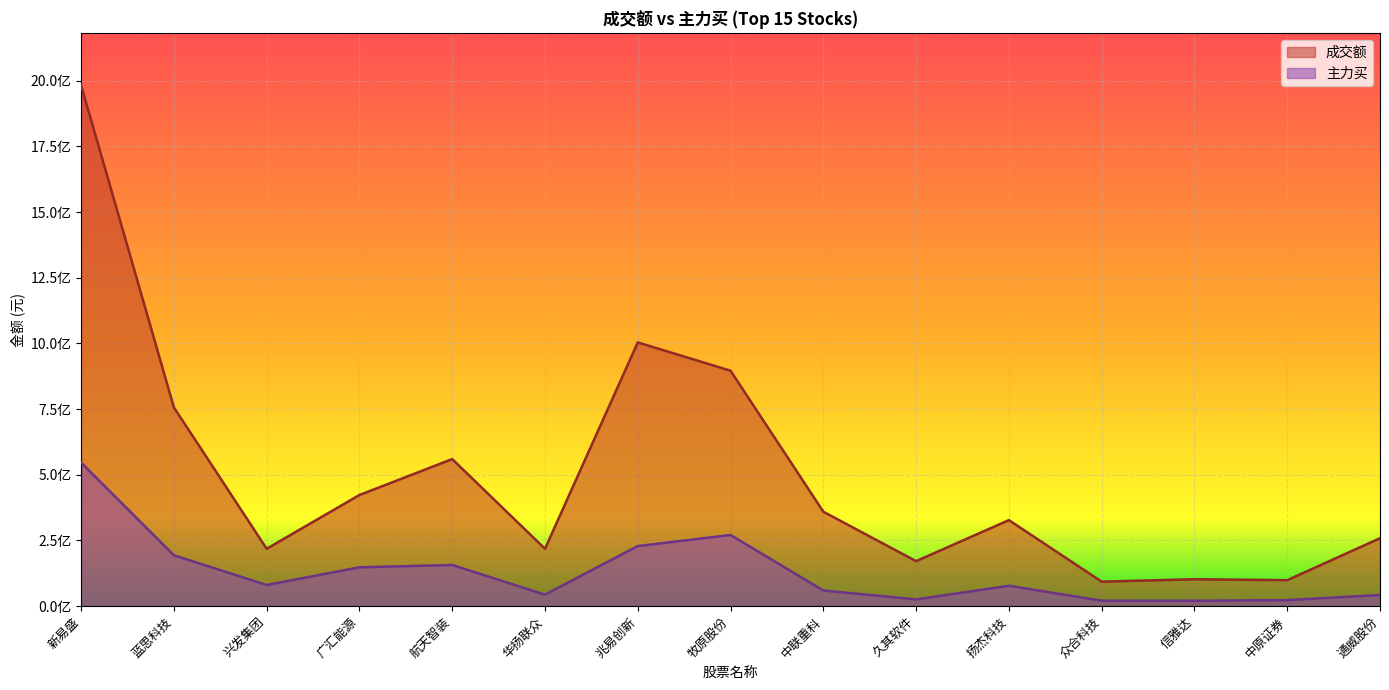

How many data points in 主力买 are less than 77736608?

7